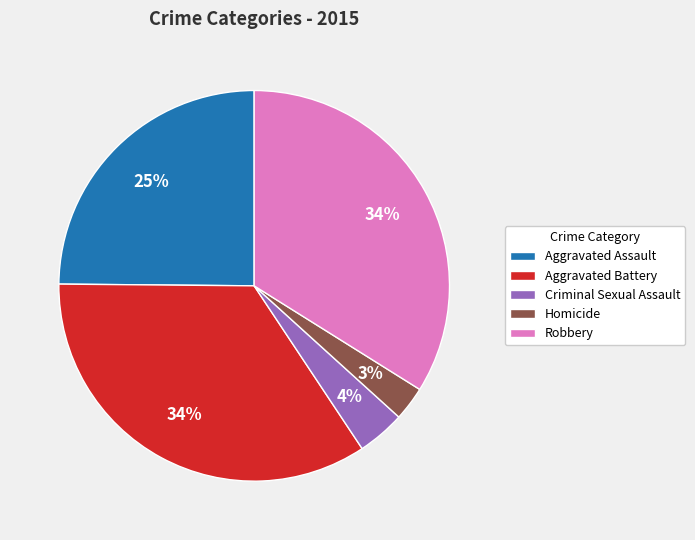

Is the sum of Robbery and Homicide greater than half?

No